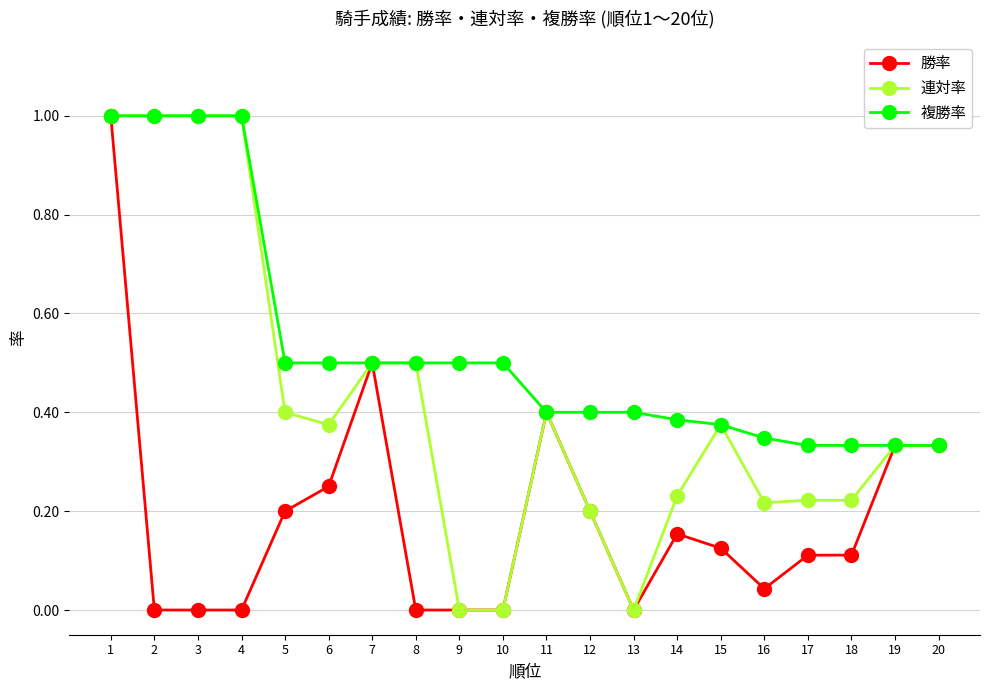

True or false: 連対率 has more than 0 points higher than both neighbors.

True